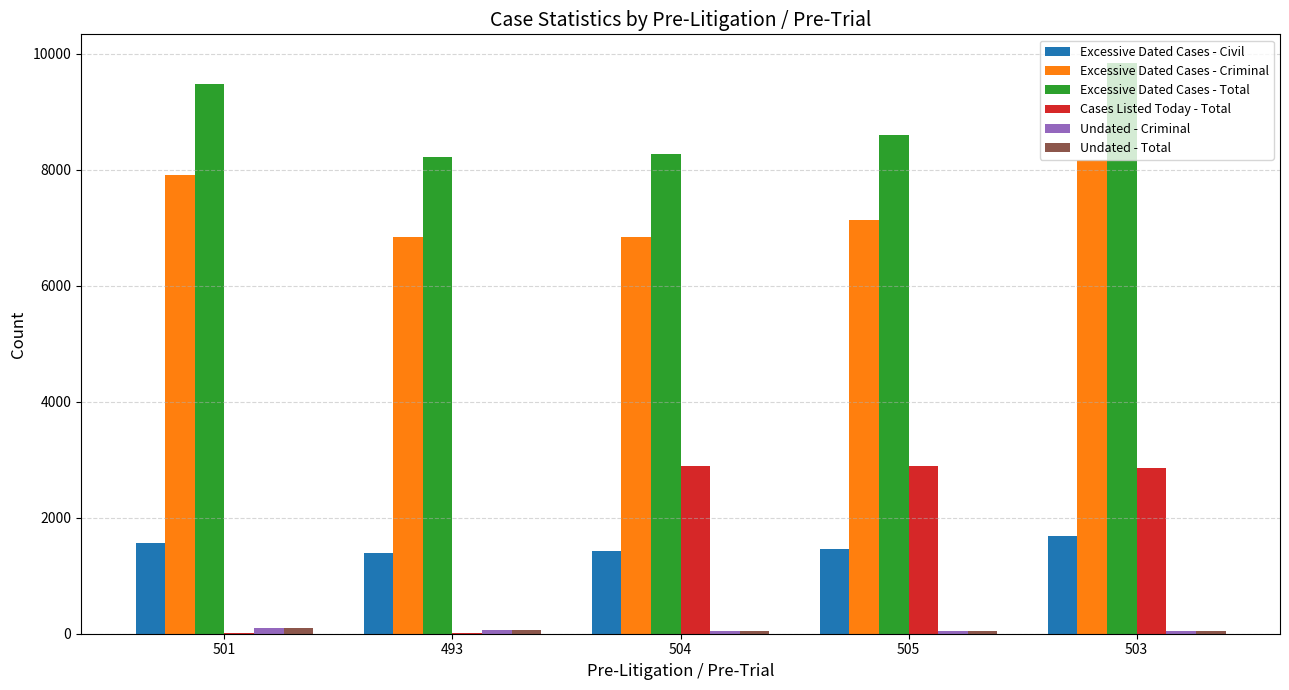

What is the greatest value displayed?

9846